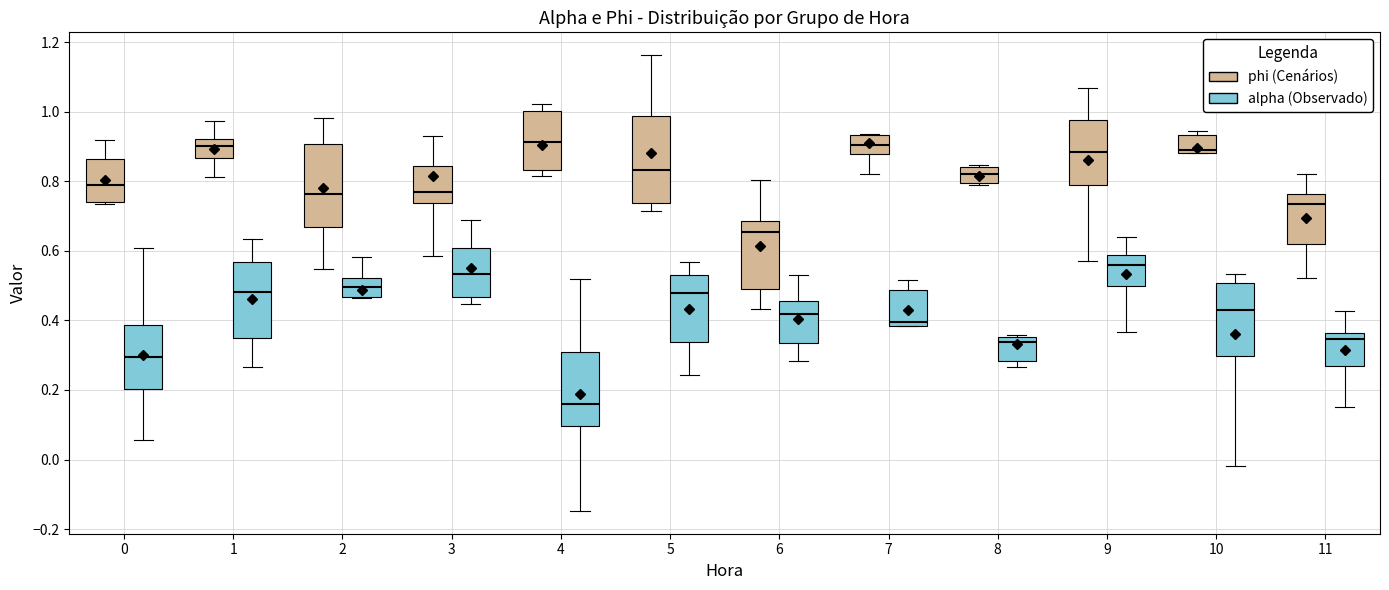

Where does the median line of the box for 8 (phi (Cenários)) sit on the y-axis? The values are not printed on the chart, so give them approximately, as read against the axis.

0.82